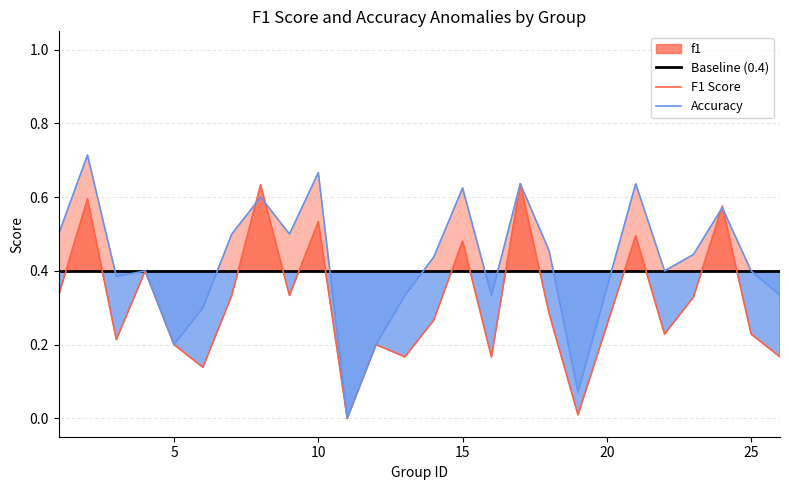

True or false: Baseline (0.4) has a value of 0.4 at 5.

True